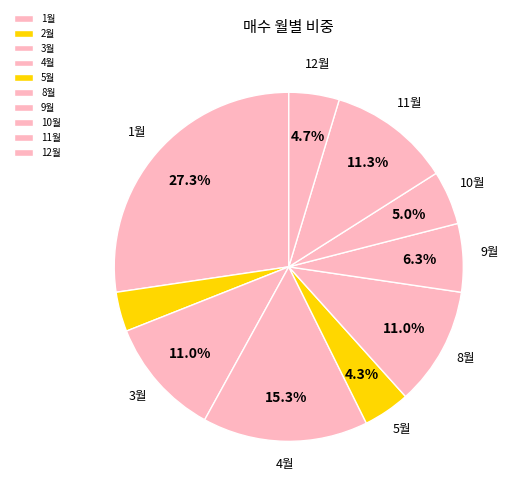

Combined, what portion of the pie is 11월 and 3월?

22.3%